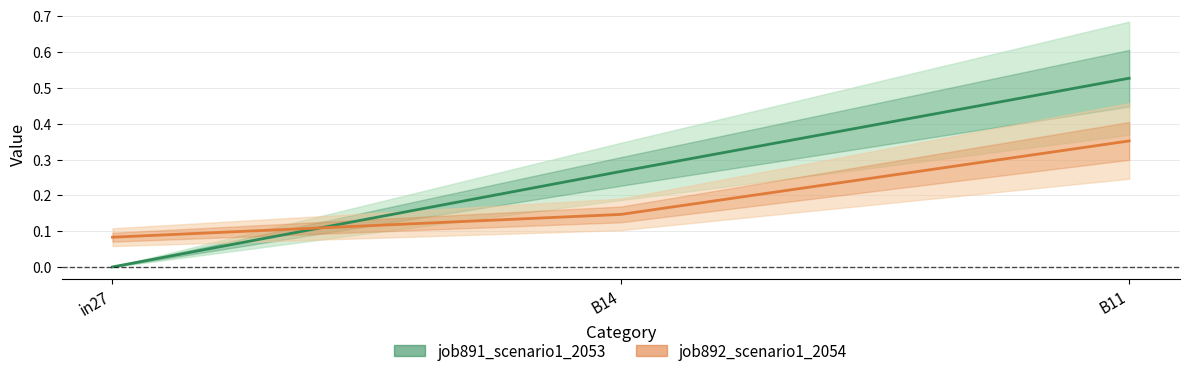

Is this an area chart (filled region under the line)?

No